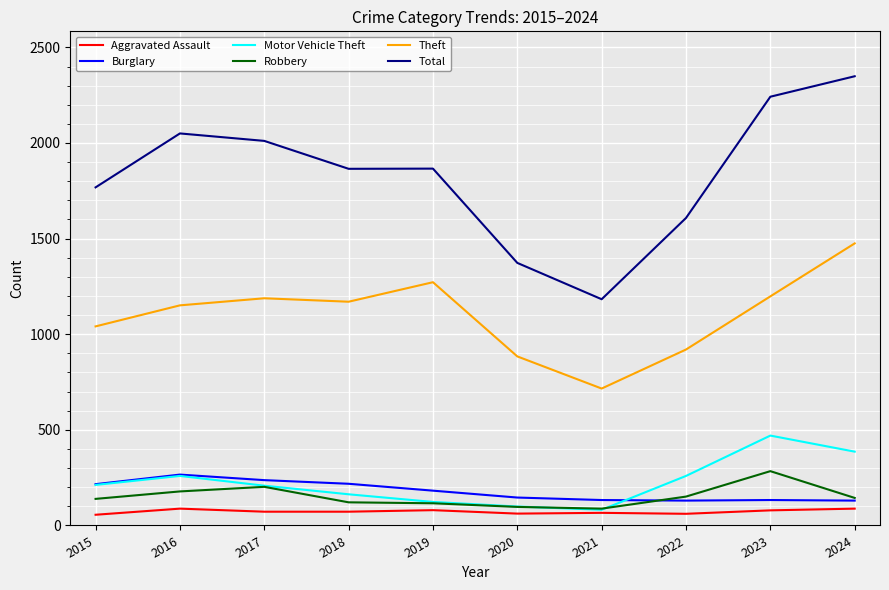

The value of Total at 2019 is 1866. True or false?

True